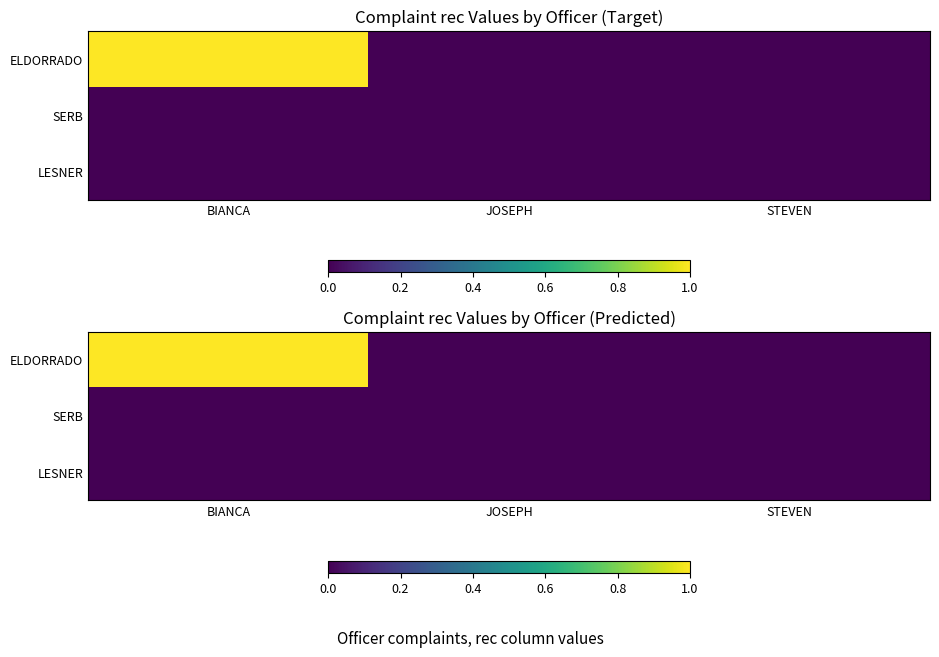

The ELDORRADO series shows -1 at JOSEPH. True or false?

False